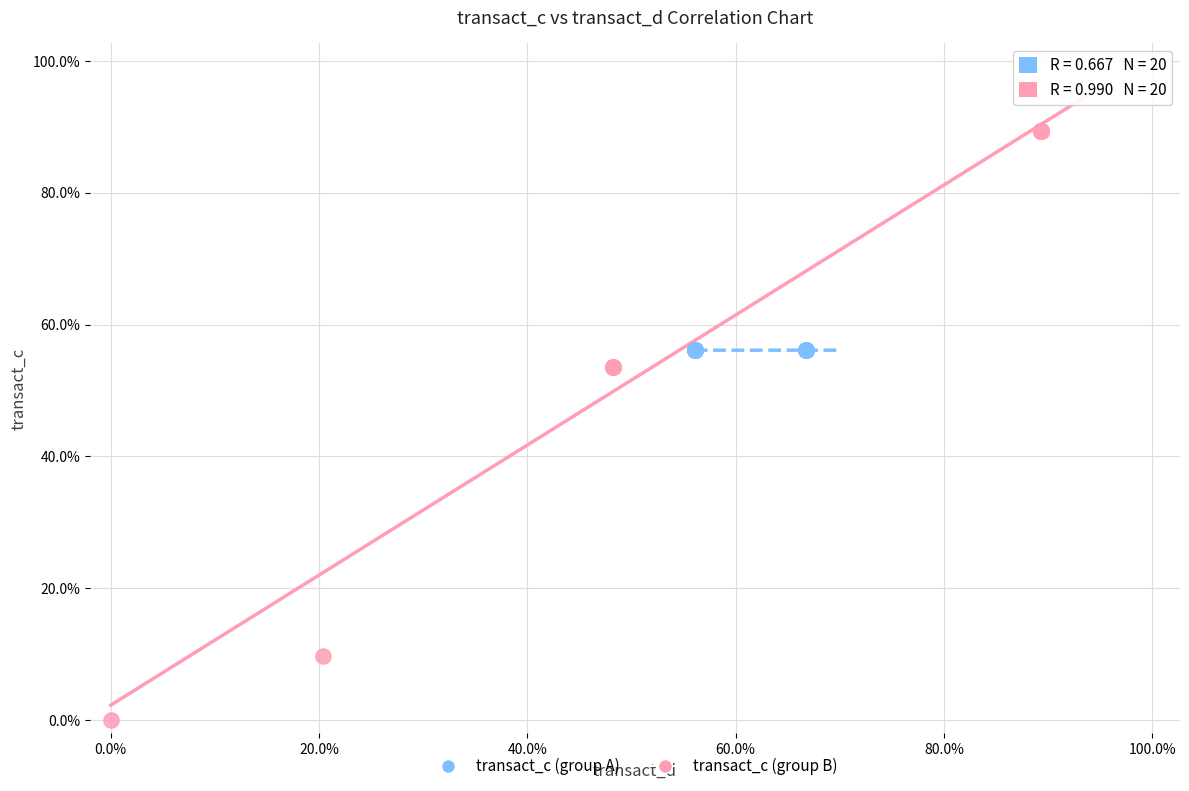

Which series contains the lowest Y value?

transact_c (group B)